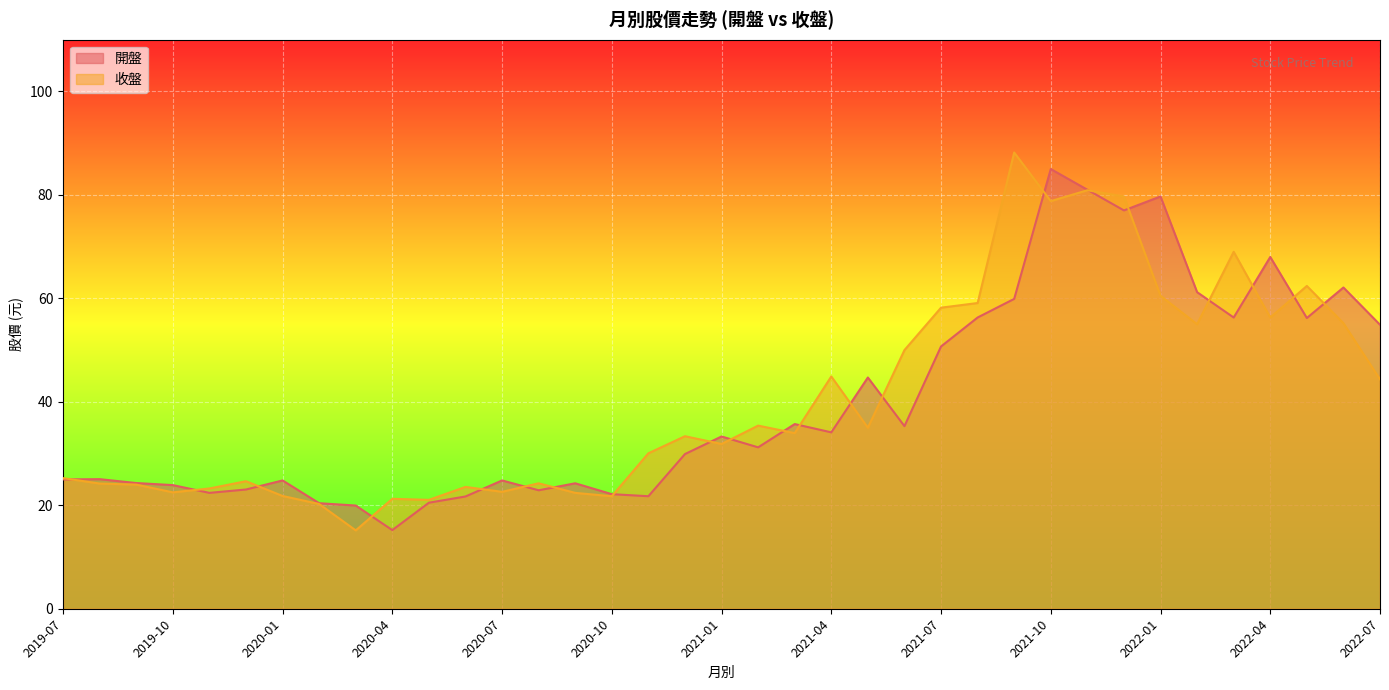

How many distinct data groups are displayed?

2